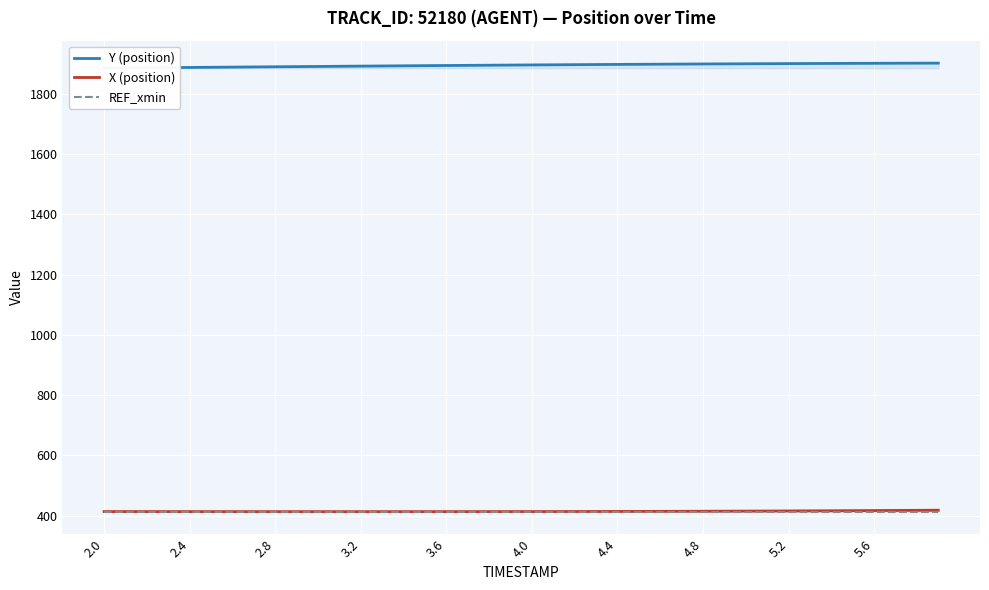

What is the lowest value of the REF_xmin series?

413.2